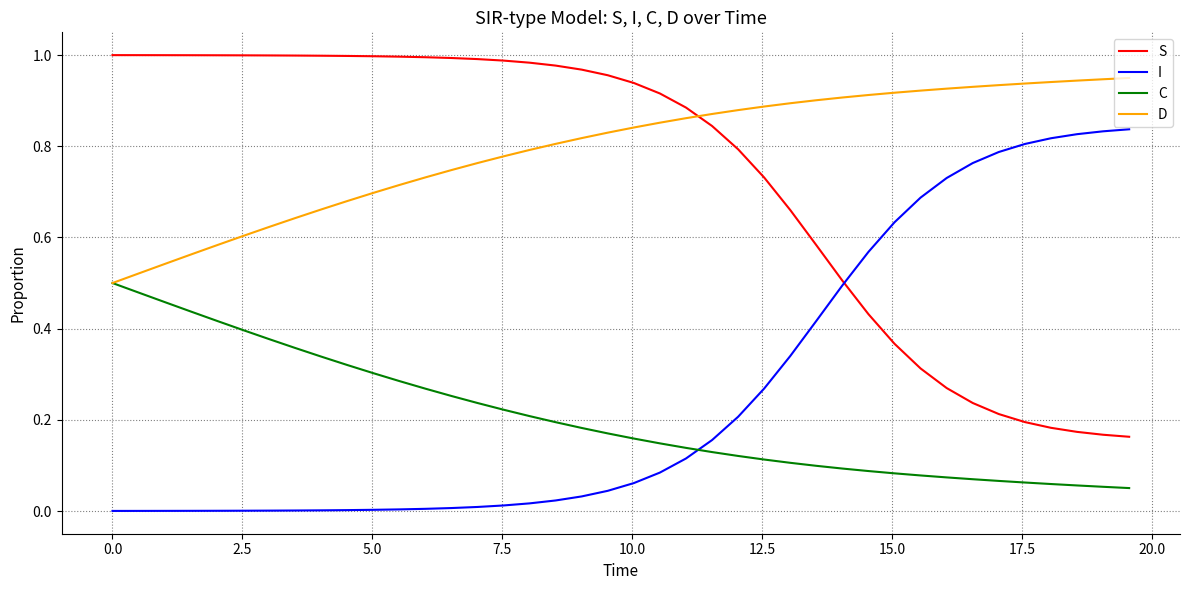

Rank the series by their maximum value, from lowest to highest.

C, I, D, S